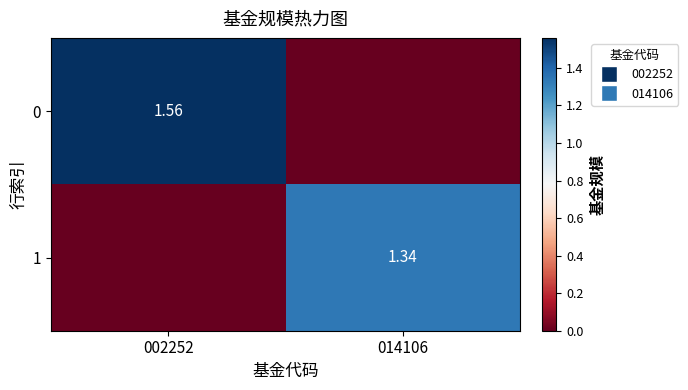

Is it true that 0 equals 1.6 at 002252?

True